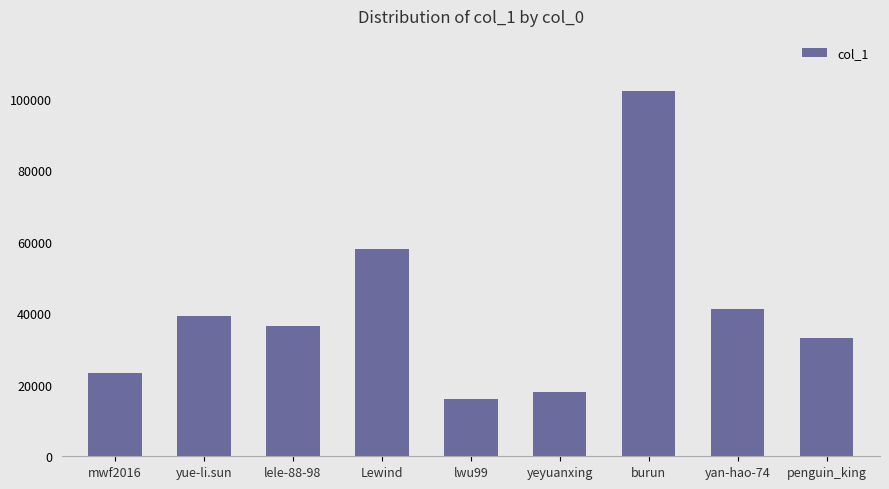

Rank the categories by value from lowest to highest.

lwu99, yeyuanxing, mwf2016, penguin_king, lele-88-98, yue-li.sun, yan-hao-74, Lewind, burun